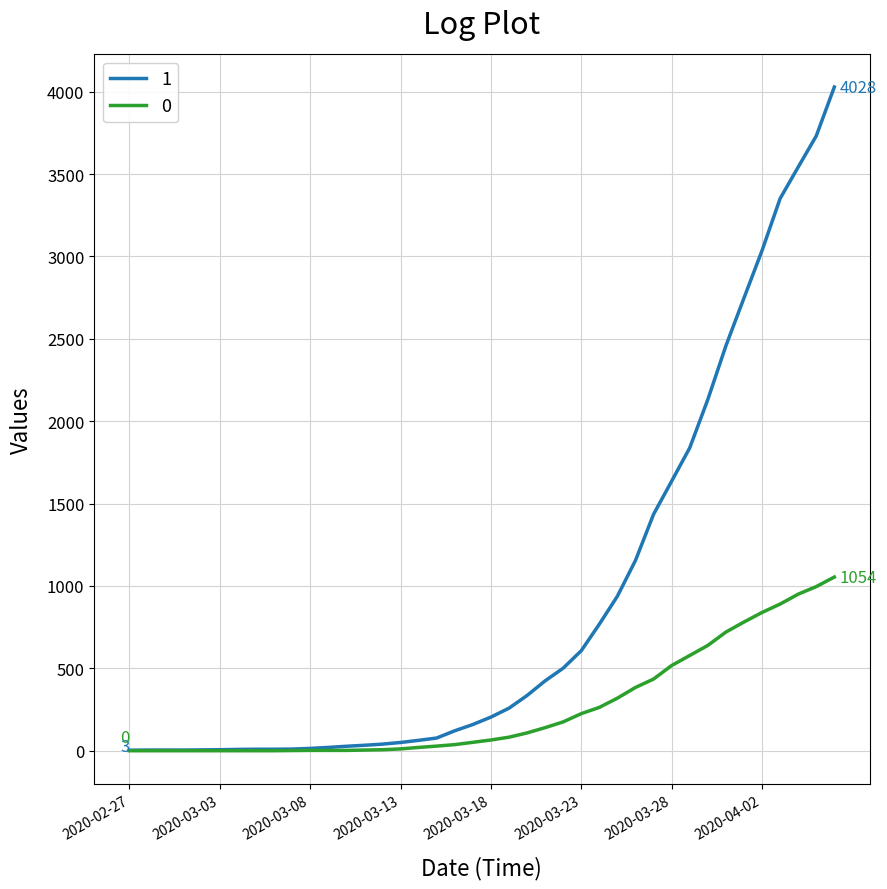

Which series has the widest spread of values?

1